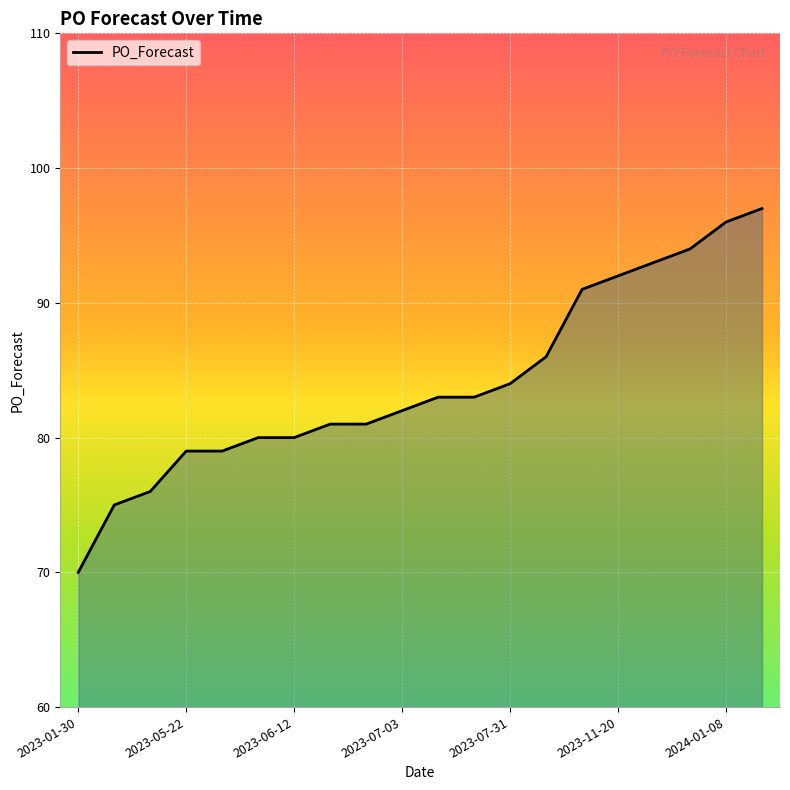

Does the chart display data point markers on the line(s)?

No